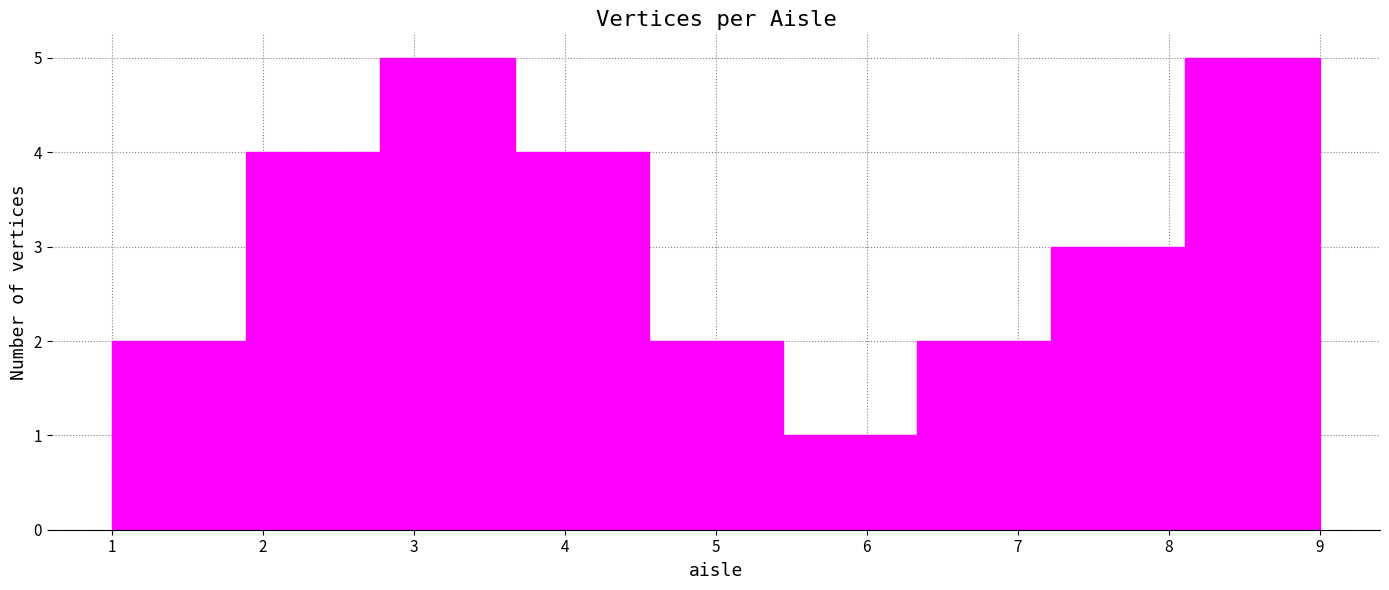

What is the height of the bar covering 8.1 to 9.0 on the x-axis? Neither the bar edges nor the heights are printed on the chart, so give them approximately, as read against the axes.

5